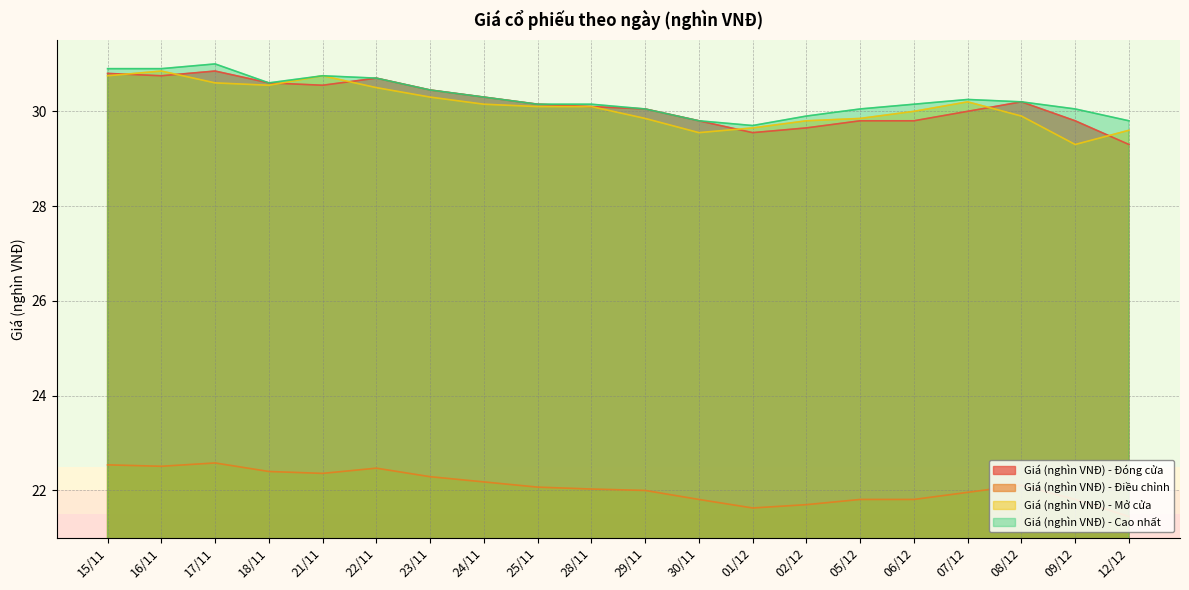

At which label does Giá (nghìn VNĐ) - Cao nhất reach its minimum?

01/12